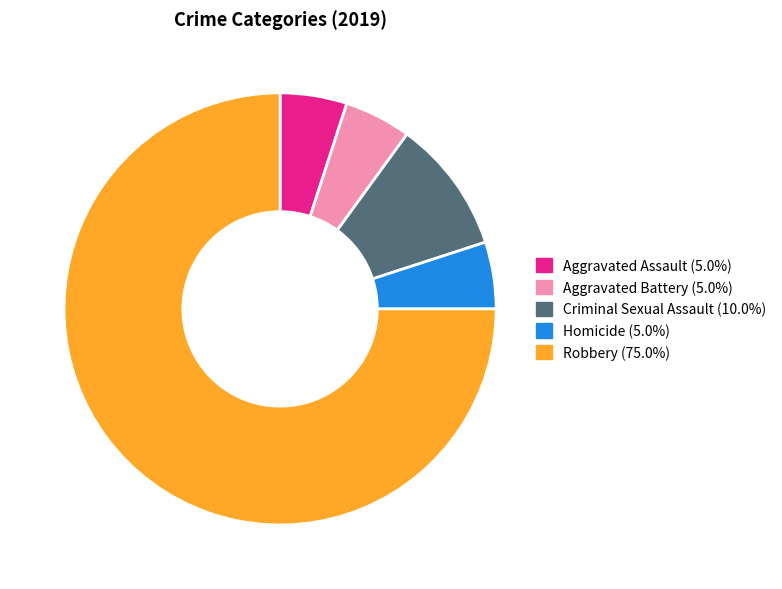

Combined, do Criminal Sexual Assault and Robbery account for over 50%?

Yes